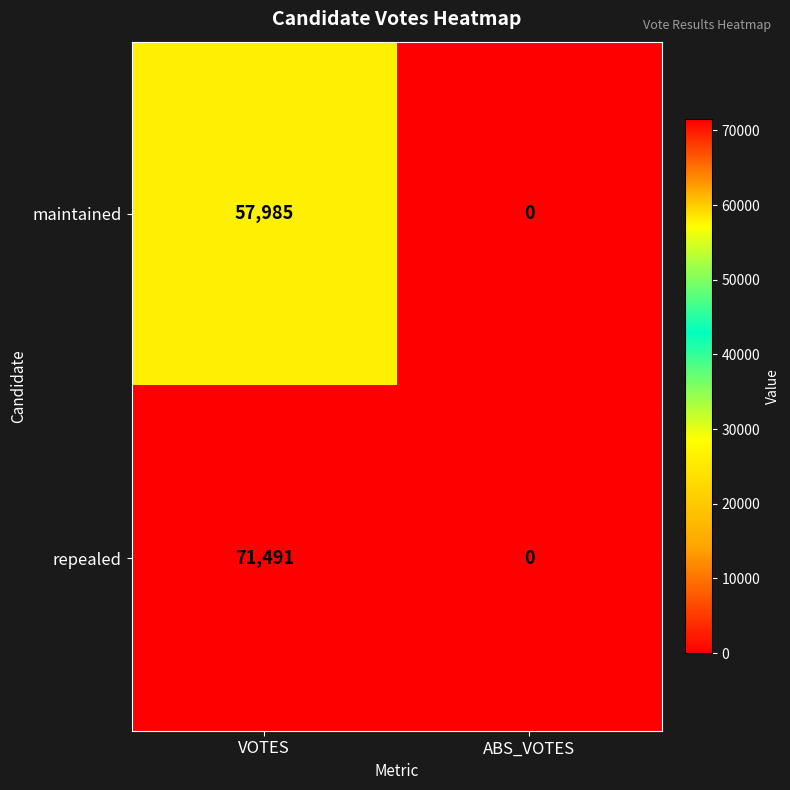

Which series has the largest range (max minus min)?

repealed